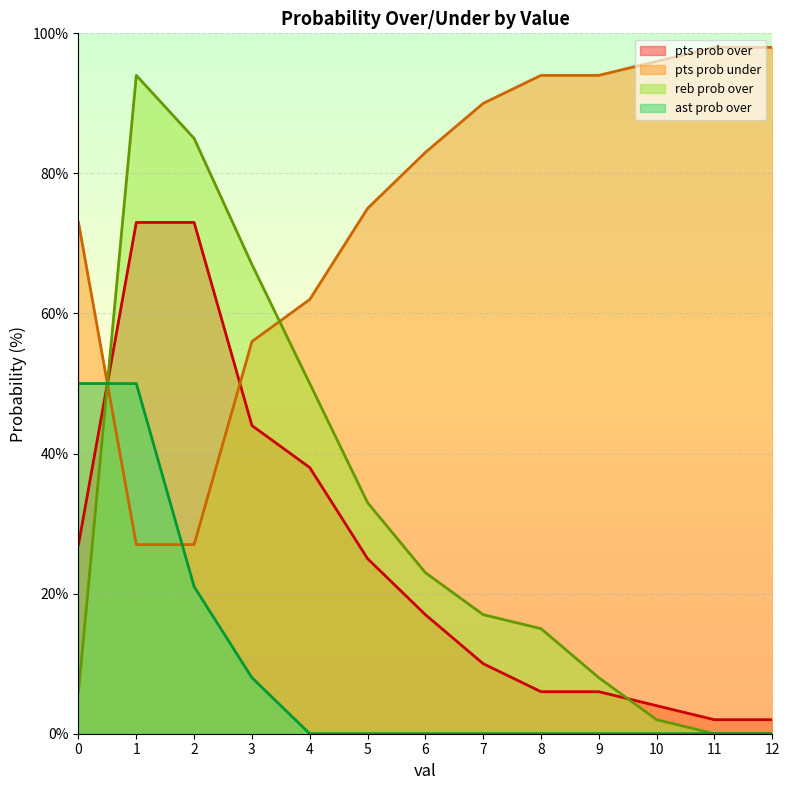

The reb prob over series shows -35 at 11. True or false?

False